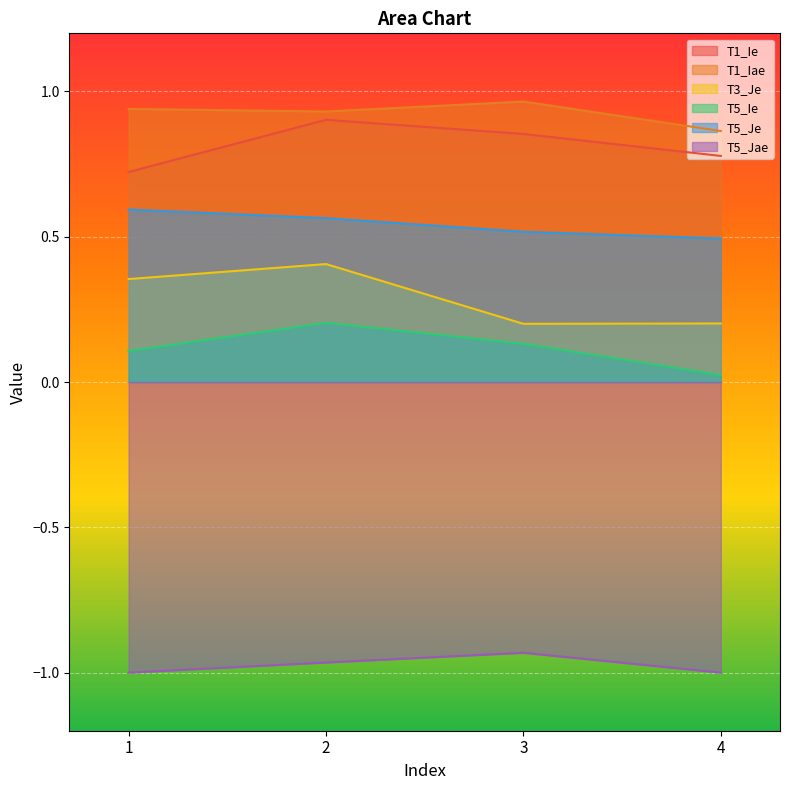

The T5_Je series shows 0.6 at 1. True or false?

True